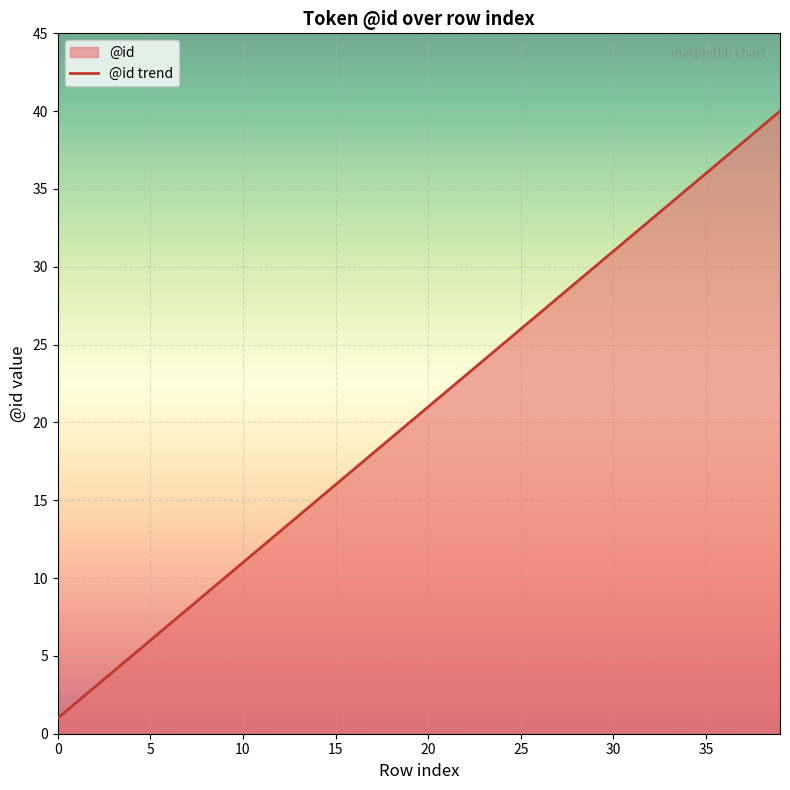

What is the label of the 37th point from the left?

36